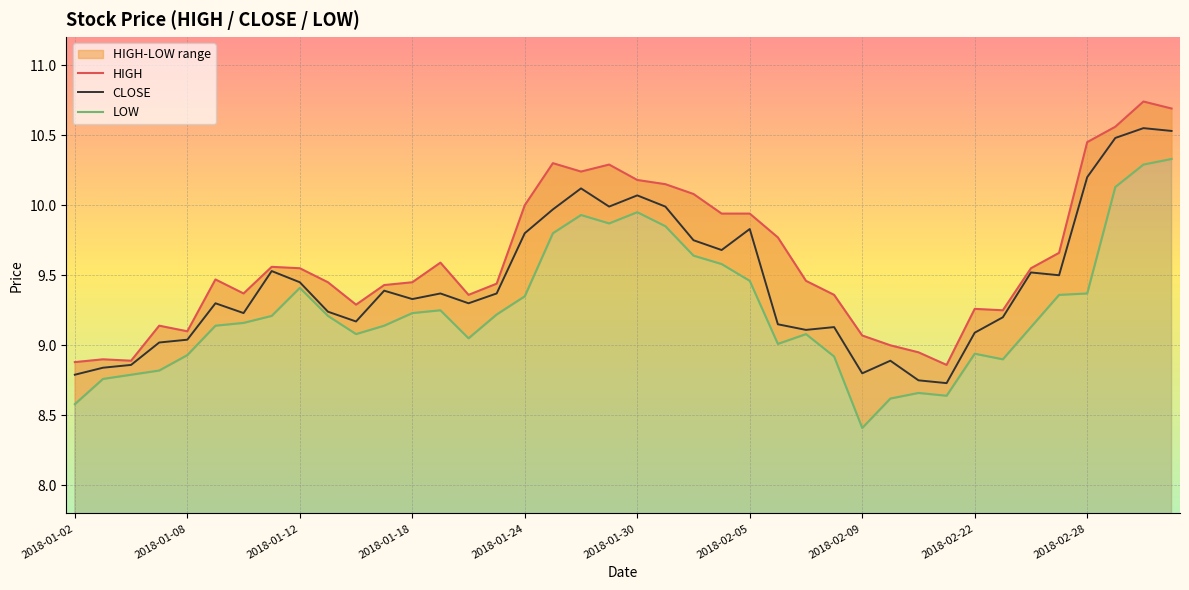

Rank the series by their average value, from highest to lowest.

HIGH, CLOSE, LOW